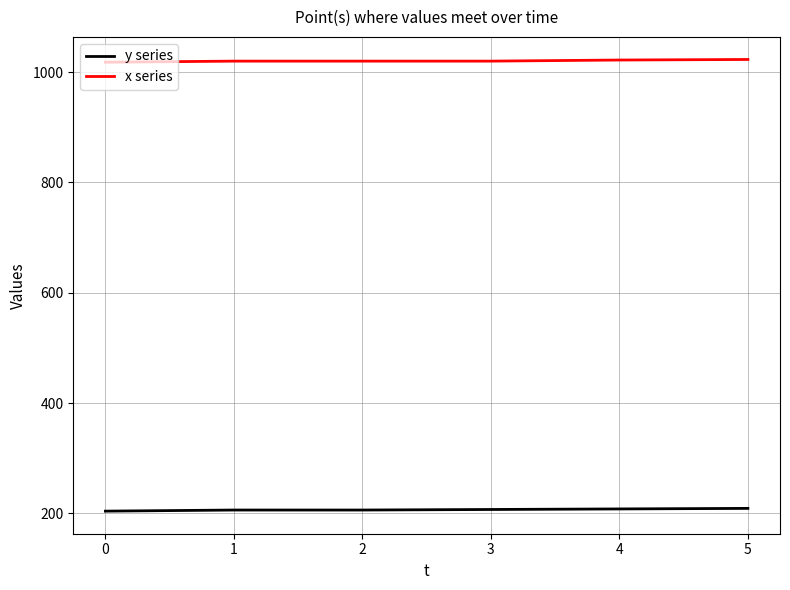

How many lines are shown in the chart?

2